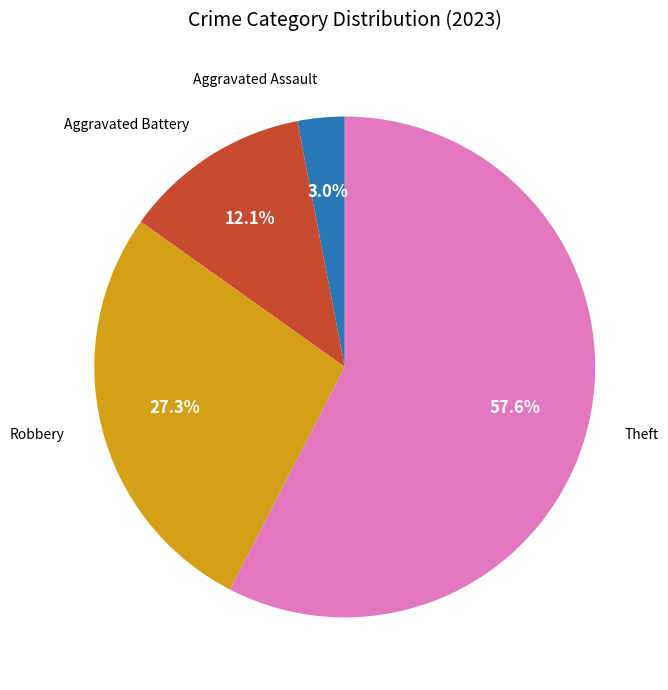

The Theft slice represents 58% of the pie. True or false?

True